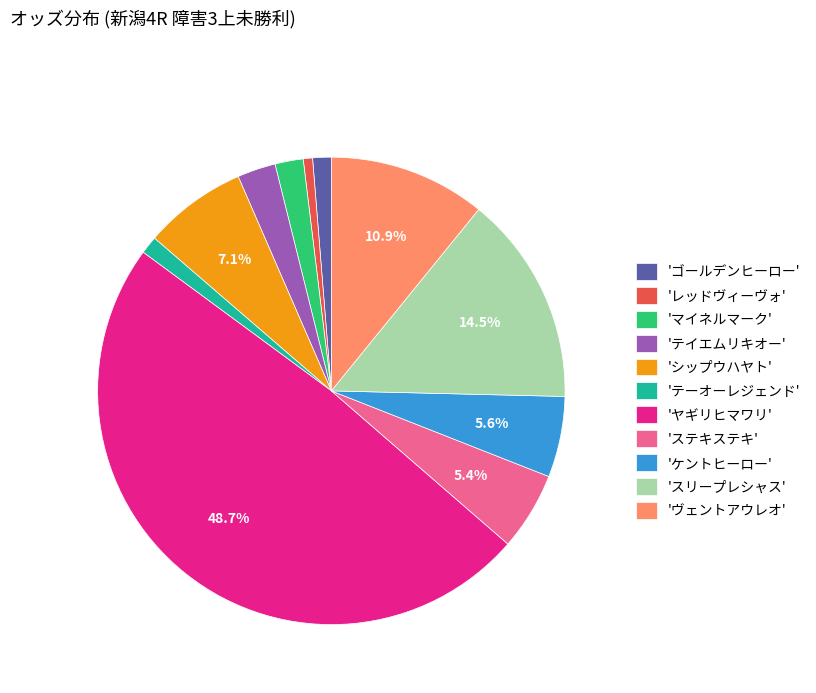

What percentage do 'ステキステキ' and 'ケントヒーロー' together represent?

11.0%